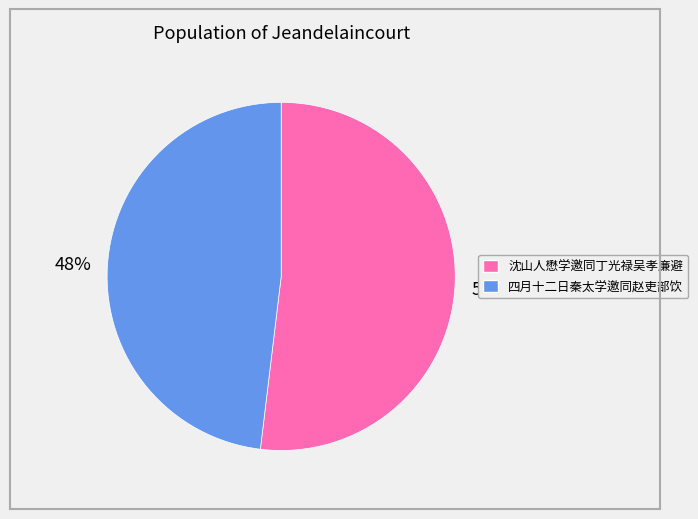

Count the number of slices in the pie.

2